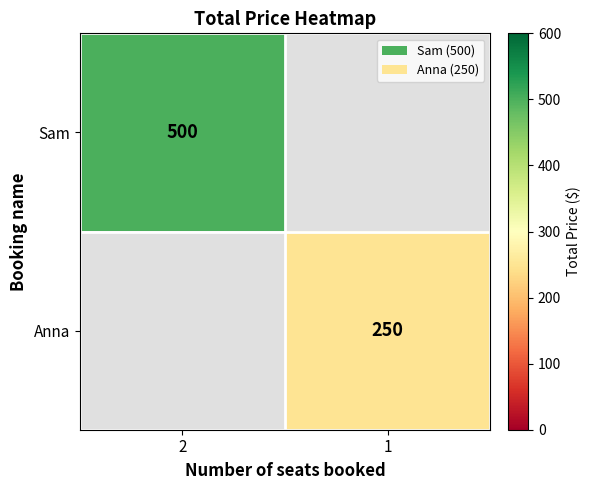

True or false: Sam has a value of 202 at 2.

False